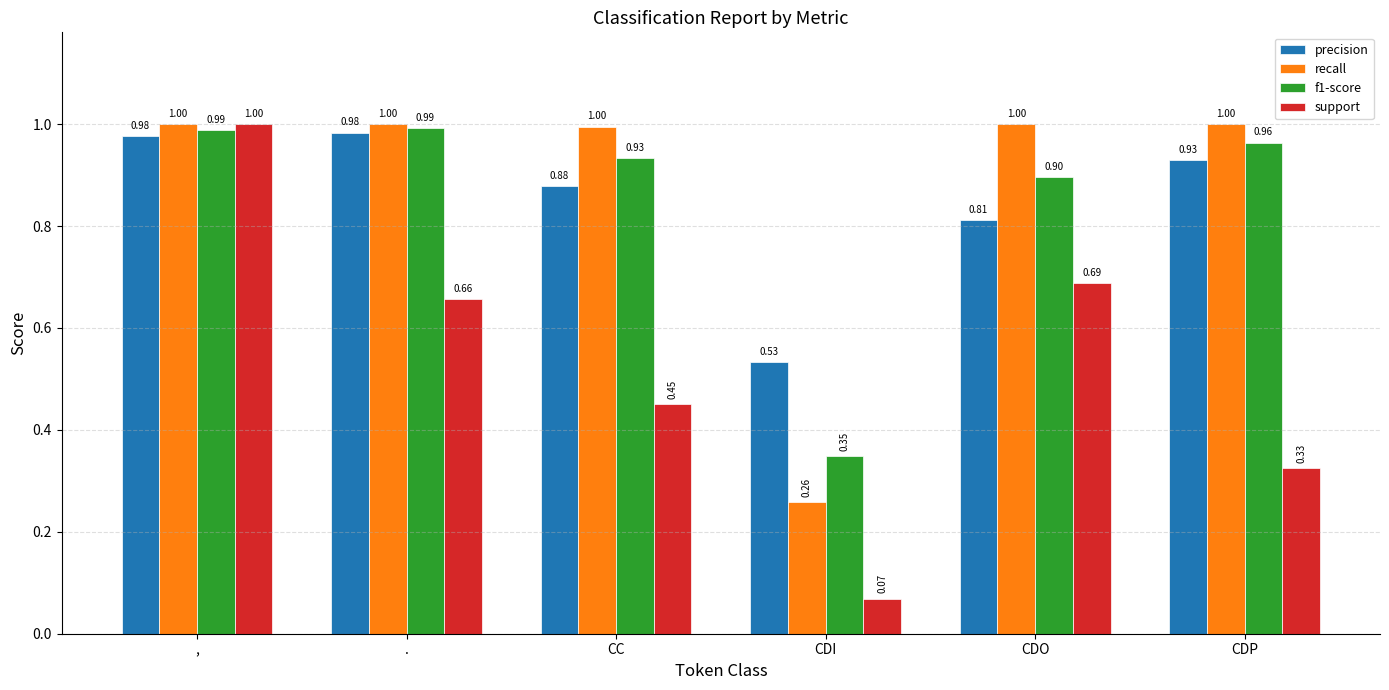

What is the sum of all precision values?

5.1